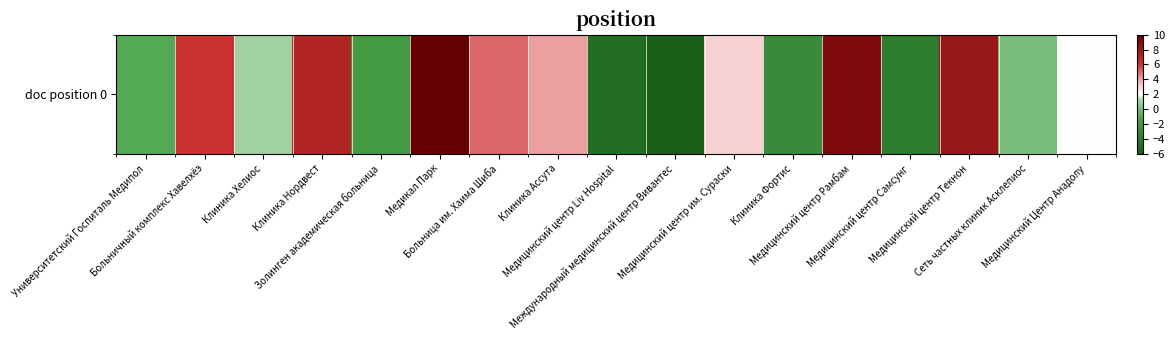

Which label corresponds to the smallest value in the chart?

Международный медицинский центр Вивантес